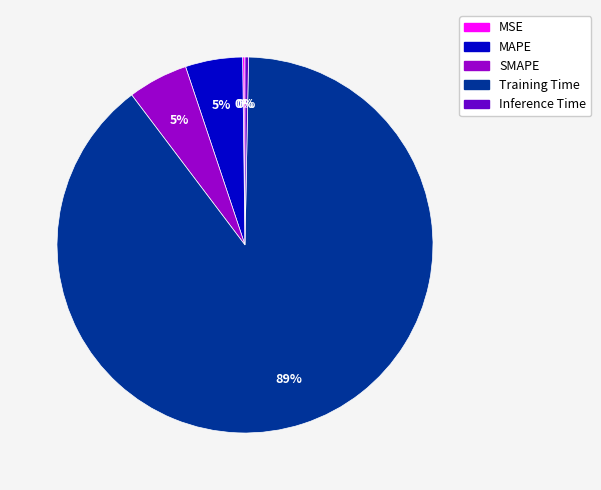

Between SMAPE and Training Time, which is larger?

Training Time